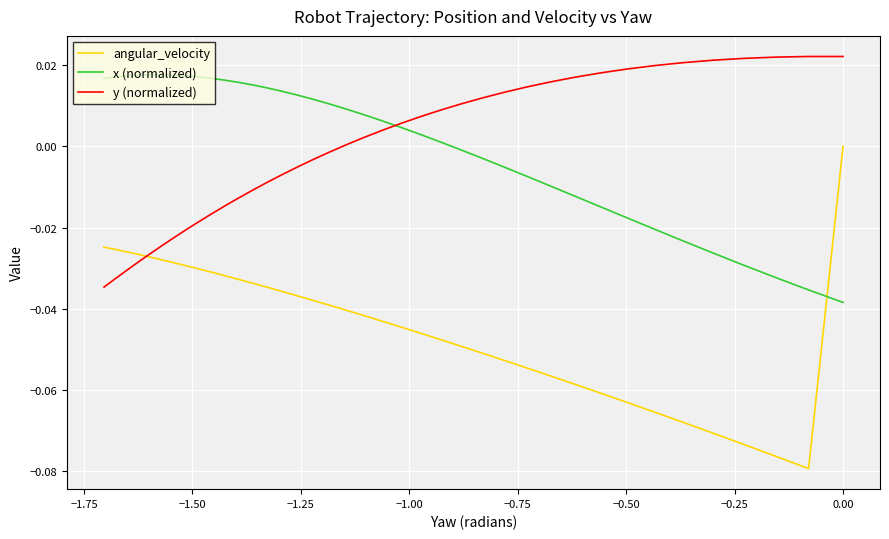

Is it true that y (normalized) equals -0.0 at 31?

False